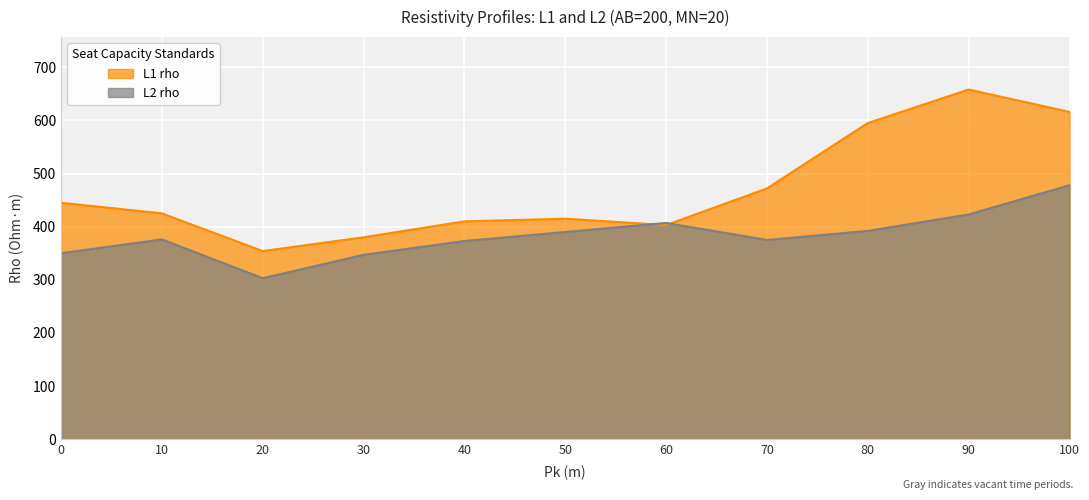

The value of L2 rho at 60 is 147. True or false?

False